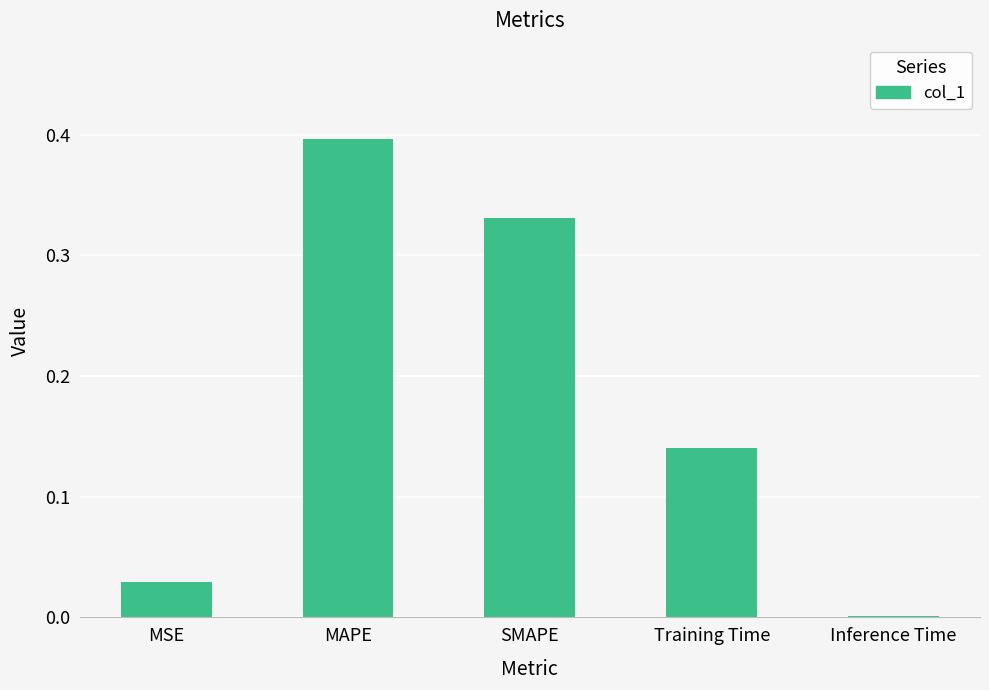

What is the change in value from SMAPE to Inference Time?

-0.3